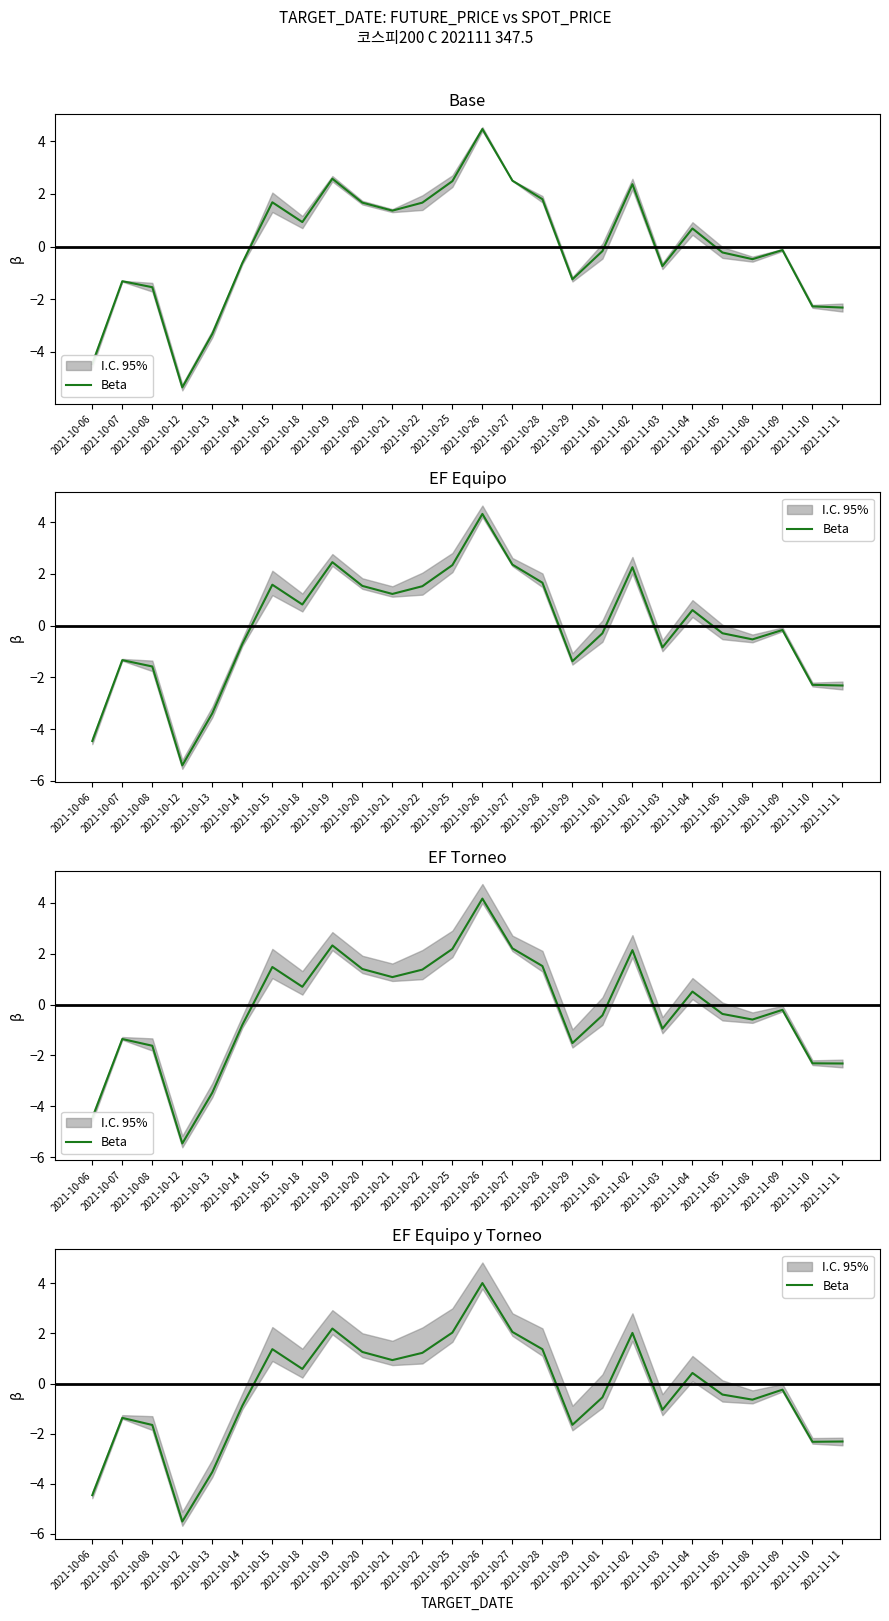

What is the sum of all values?

-7.2